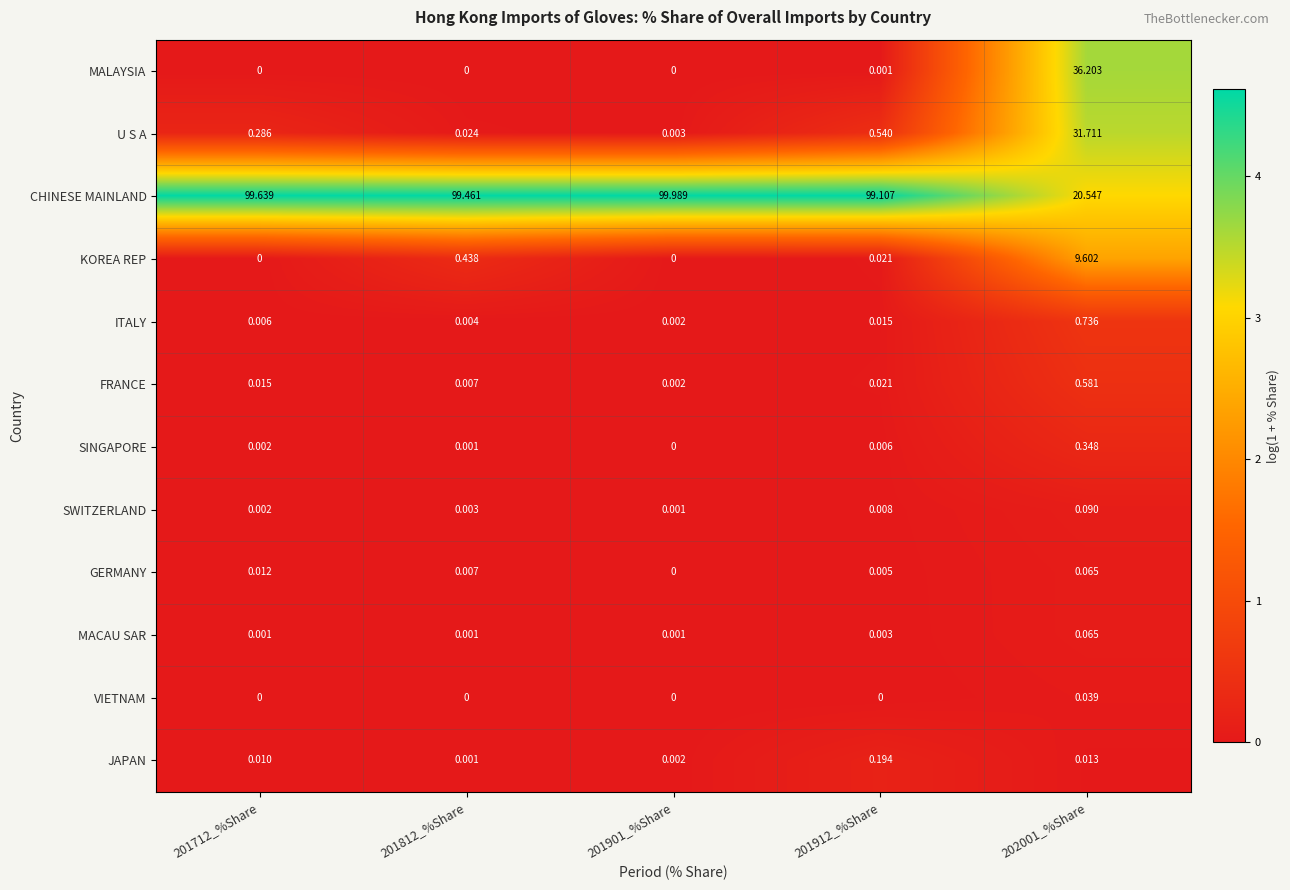

Which series has the largest total across all categories?

CHINESE MAINLAND